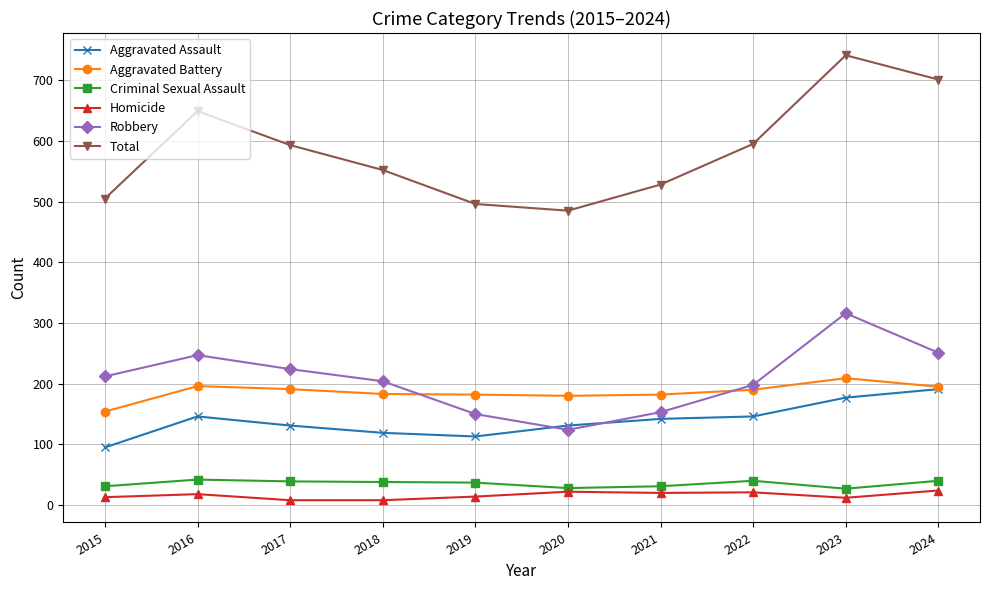

True or false: Aggravated Assault has more than 0 points higher than both neighbors.

True